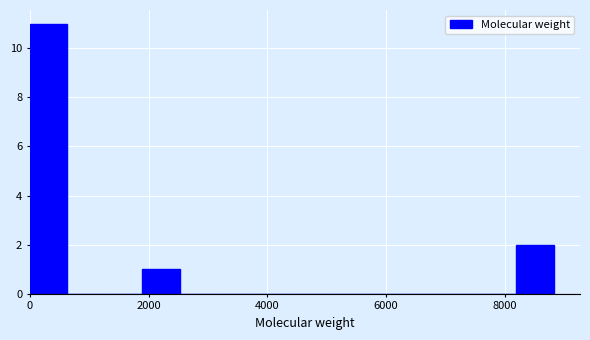

Read against the x-axis, roughly where is the centre of the tallest bar?

400